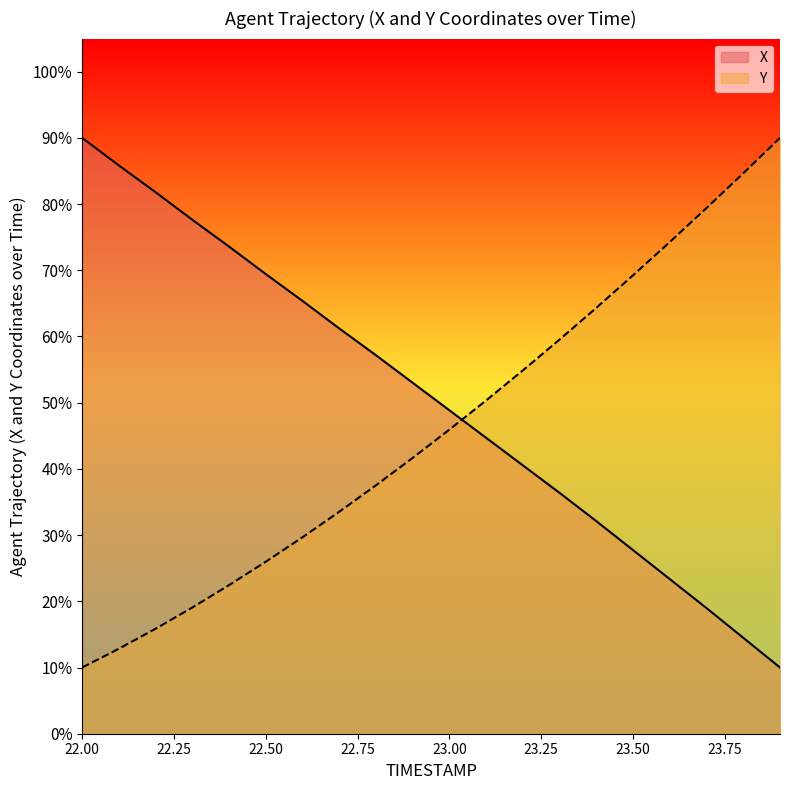

The value of X at 23.3 is 11.2. True or false?

False